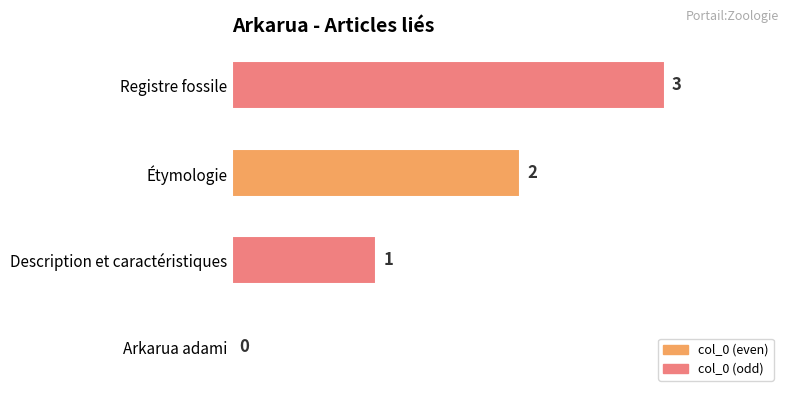

Is it true that the value at Arkarua adami is 2?

False